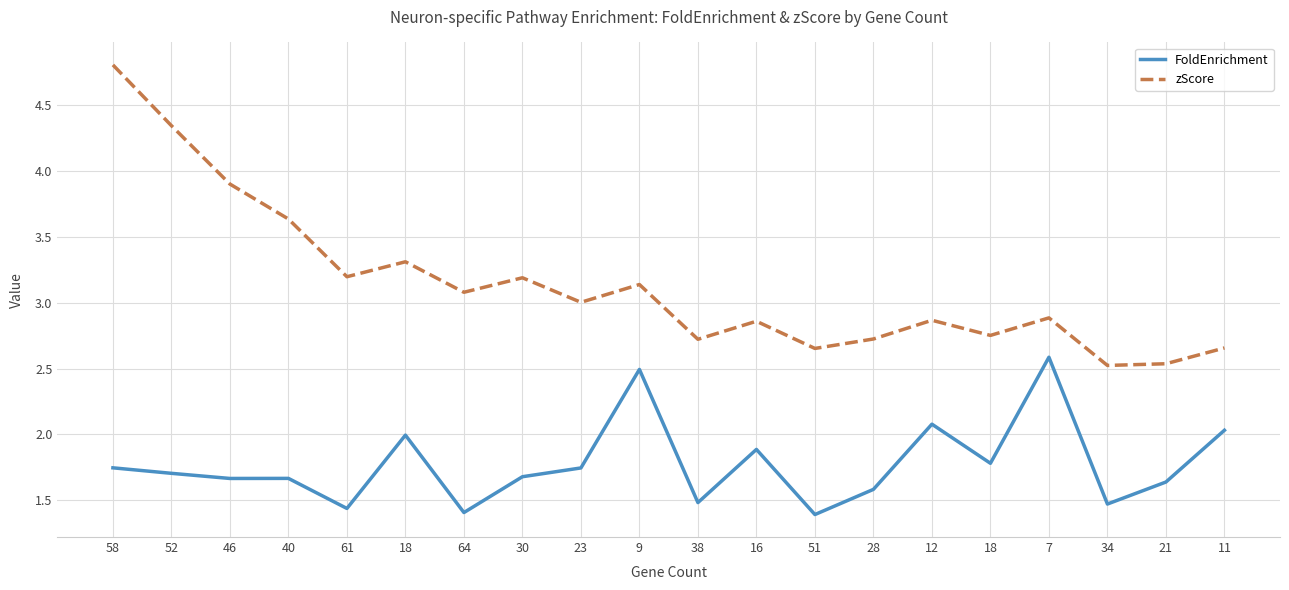

Which has a higher value, 18 or 9?

9